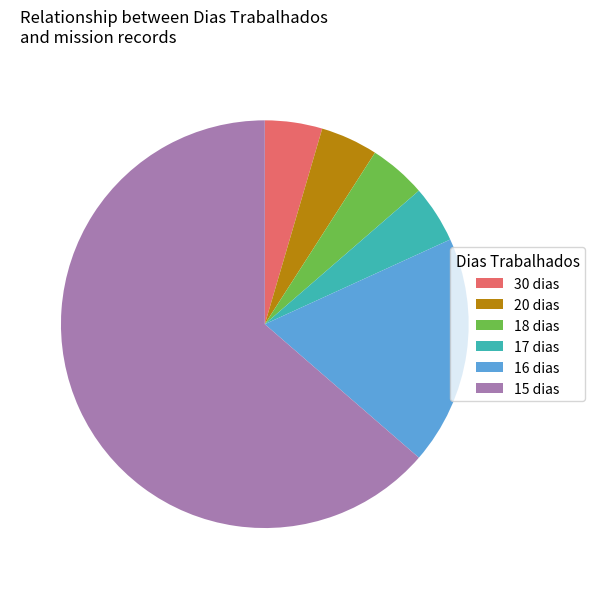

Is it true that 17 dias is 11% of the pie?

False